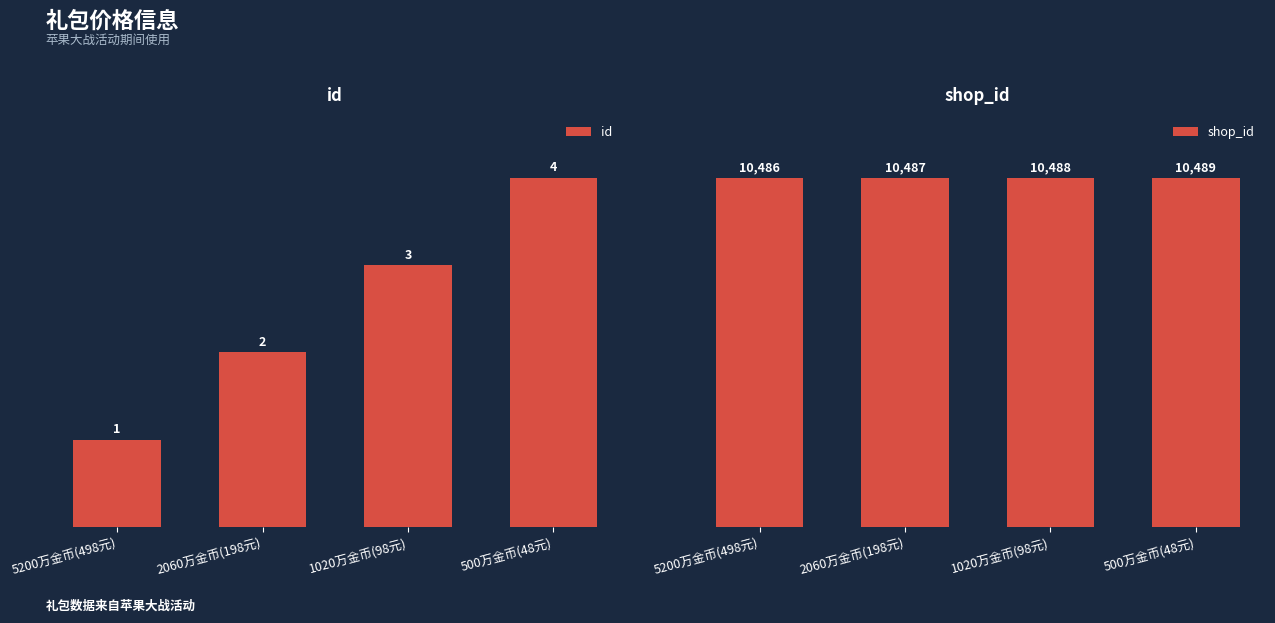

What is the label of the 4th bar from the left?

500万金币(48元)